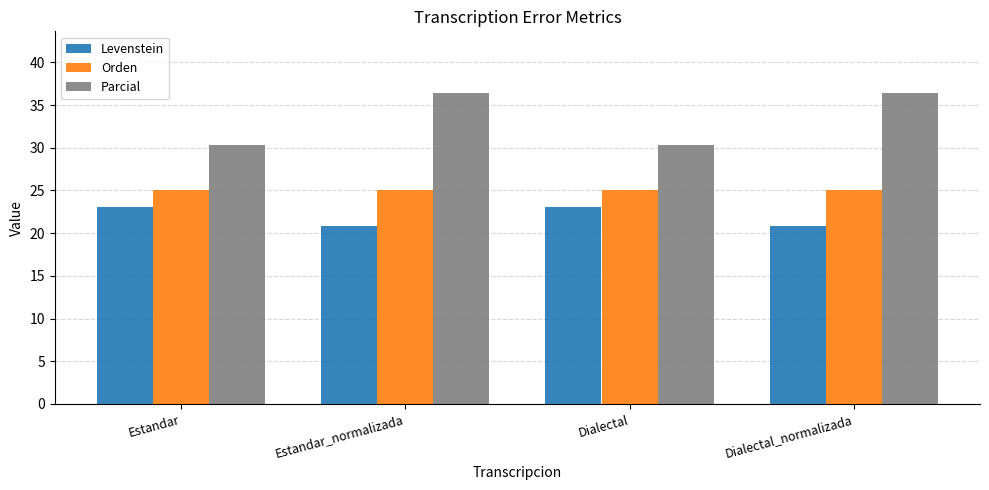

What is the label of the 1st bar from the left?

Estandar